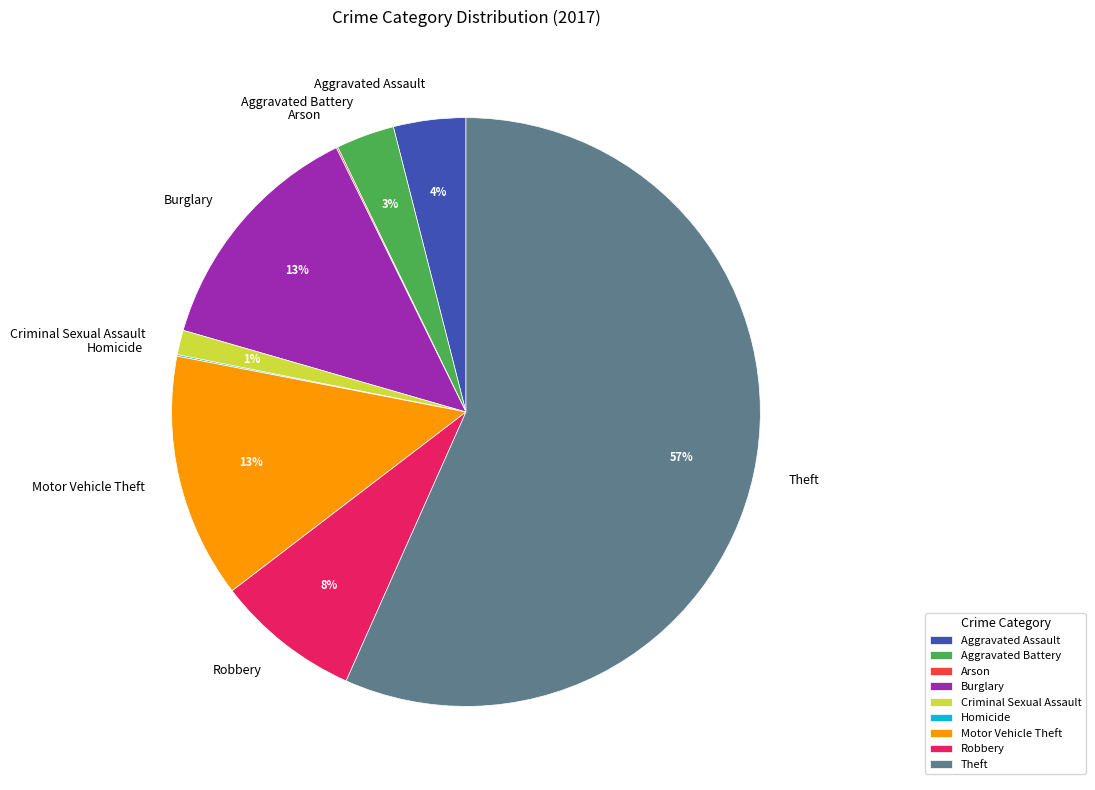

Is Theft the majority of the pie?

Yes